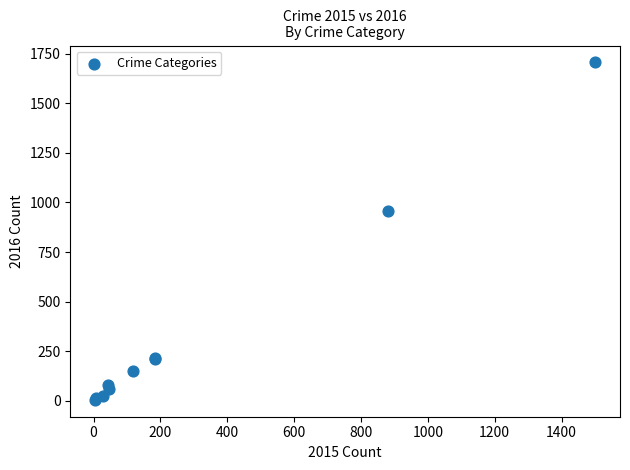

What Y value in the scatter plot is closest to 855?

957